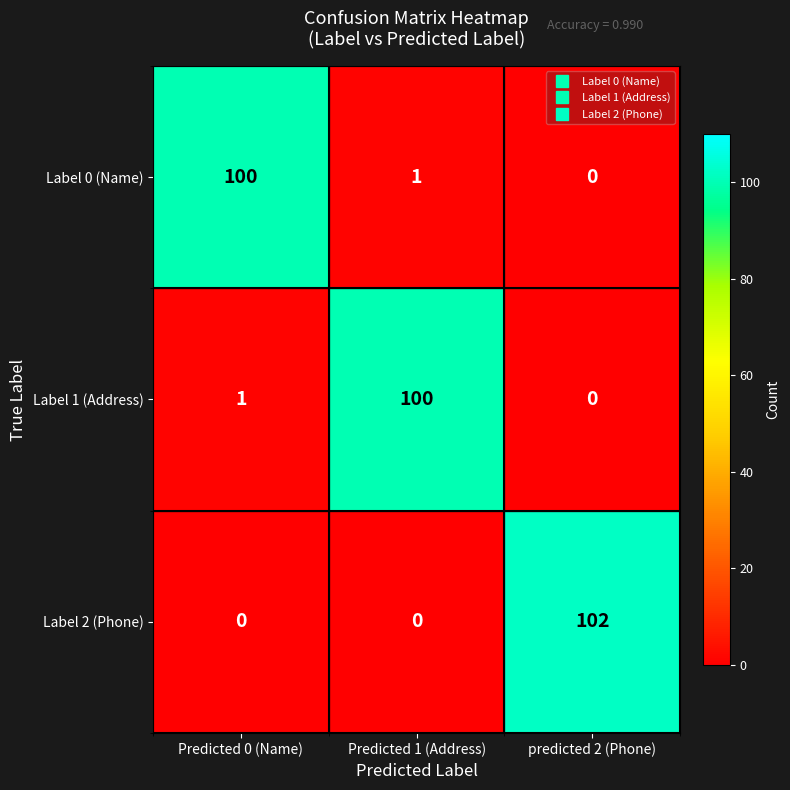

The value of Label 0 (Name) at Predicted 1 (Address) is 0. True or false?

False